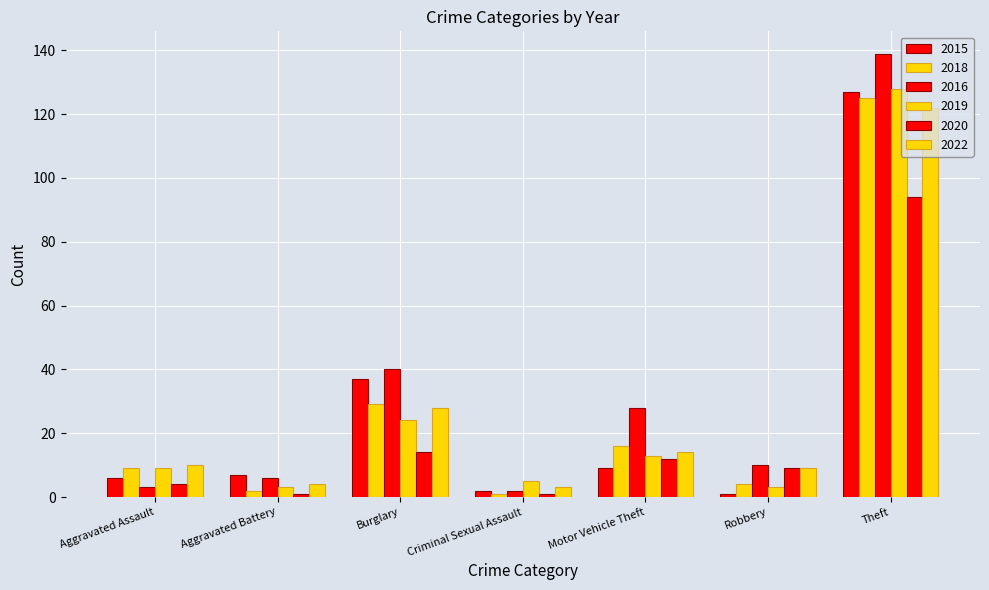

Are the bars horizontal?

No